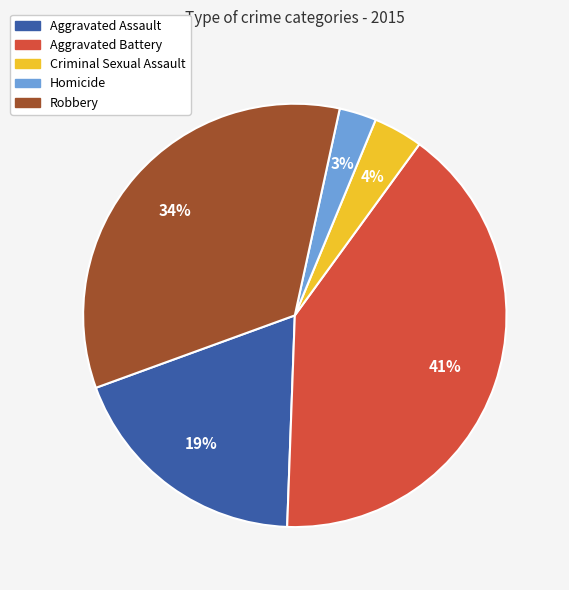

Does any single category account for the majority?

No